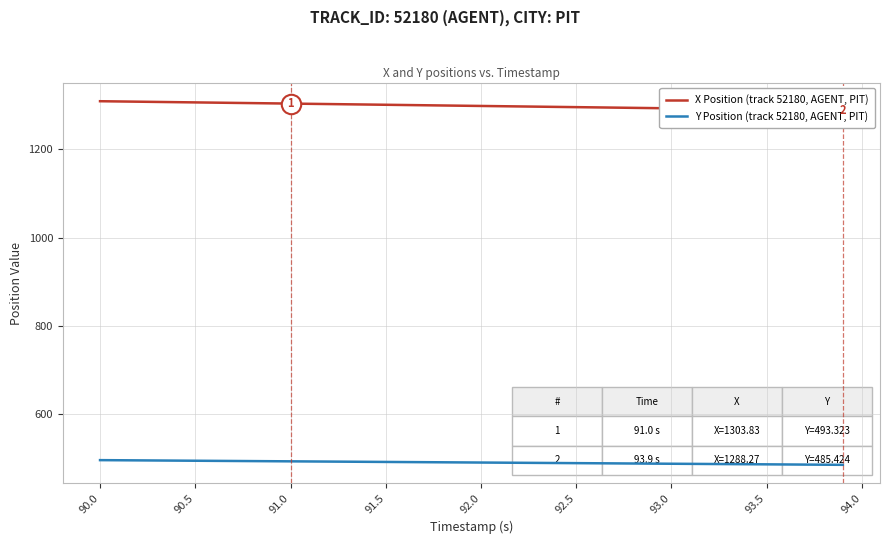

What is the minimum value for Y Position (track 52180, AGENT, PIT)?

485.4